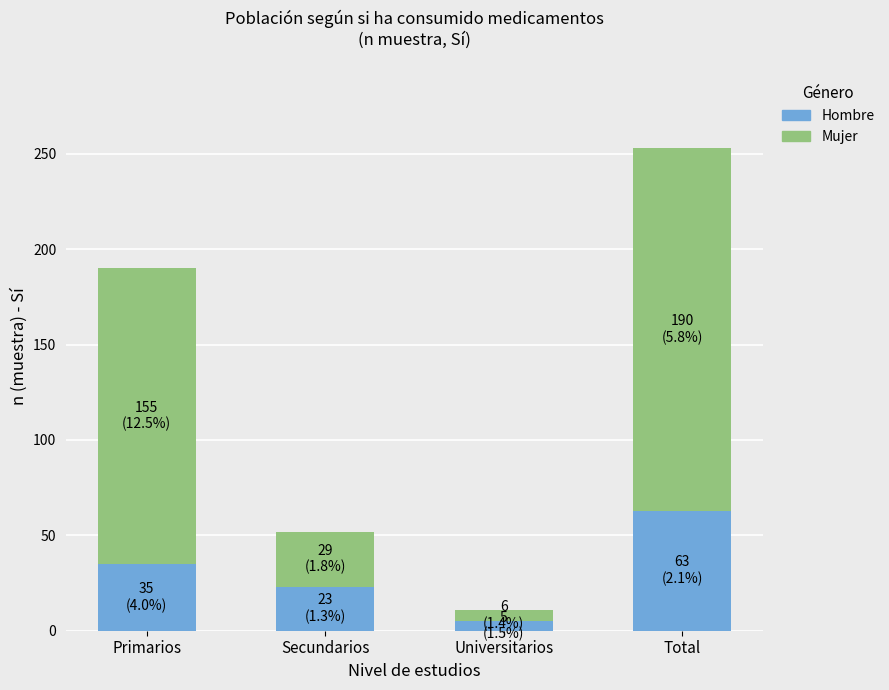

What is the average value of the Hombre series?

32